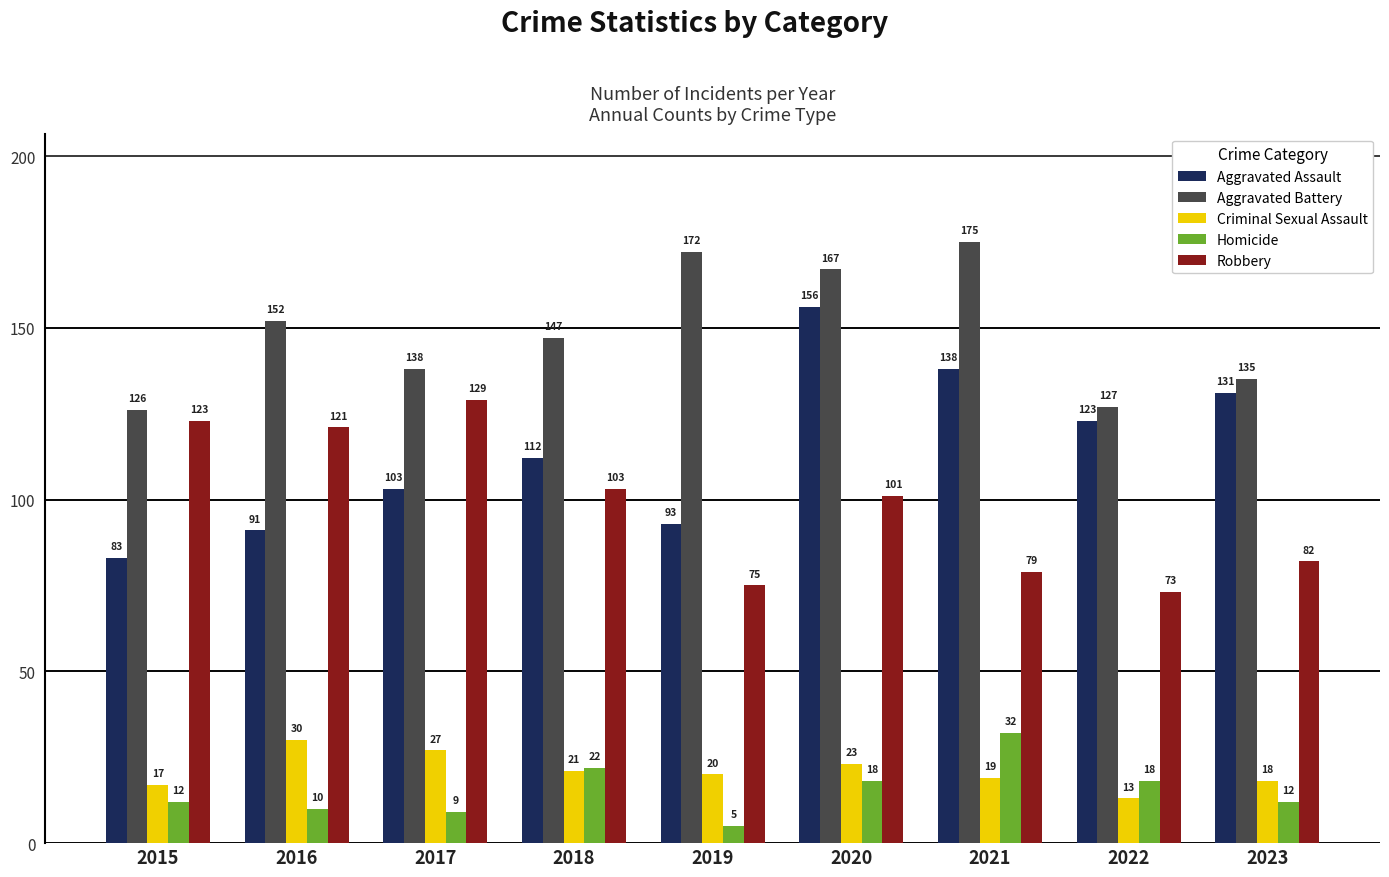

True or false: Aggravated Battery has a value of 138 at 2017.

True